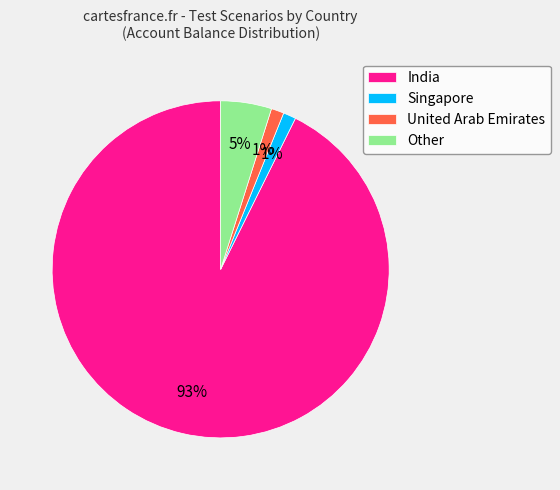

To the nearest percent, what is the combined percentage of India and Other?

98%